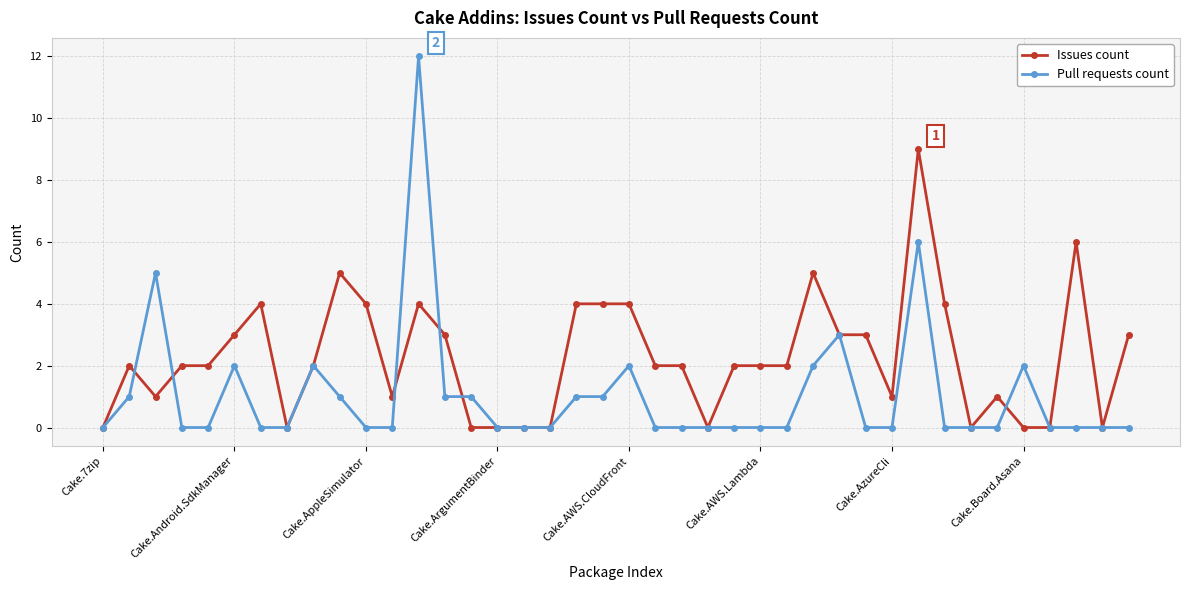

What are all the series names shown in the legend?

Issues count, Pull requests count